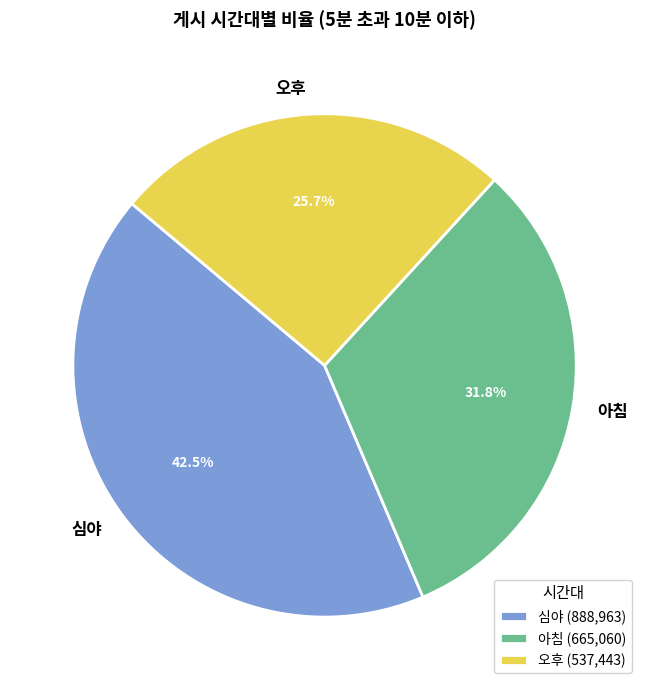

To the nearest percent, what is the difference between the largest and smallest slice percentages?

17%